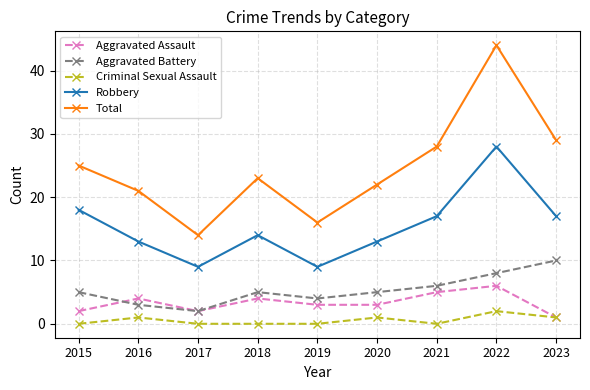

Between 2020 and 2021, which series saw the biggest shift?

Total